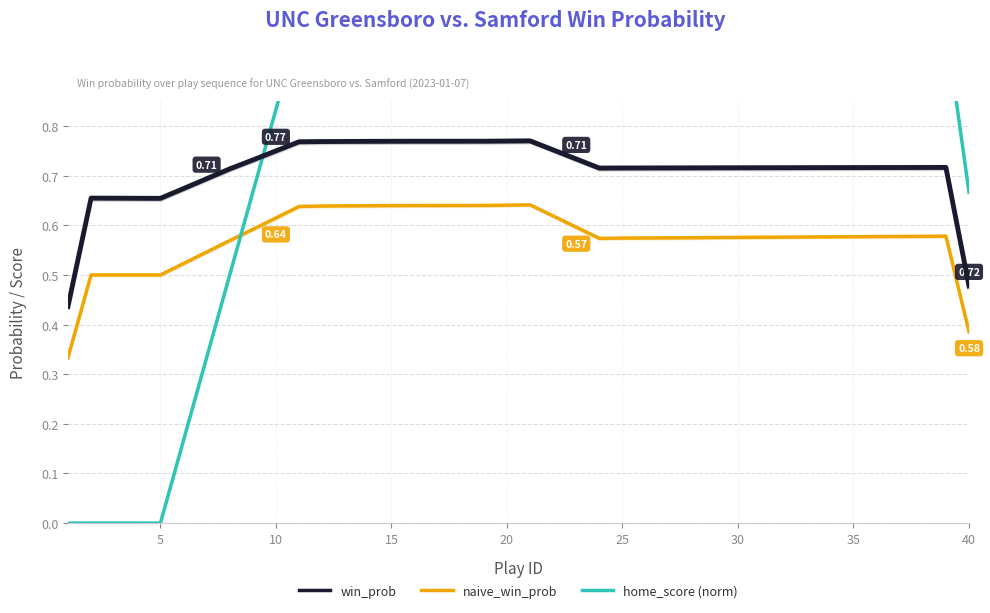

How many lines are shown in the chart?

3